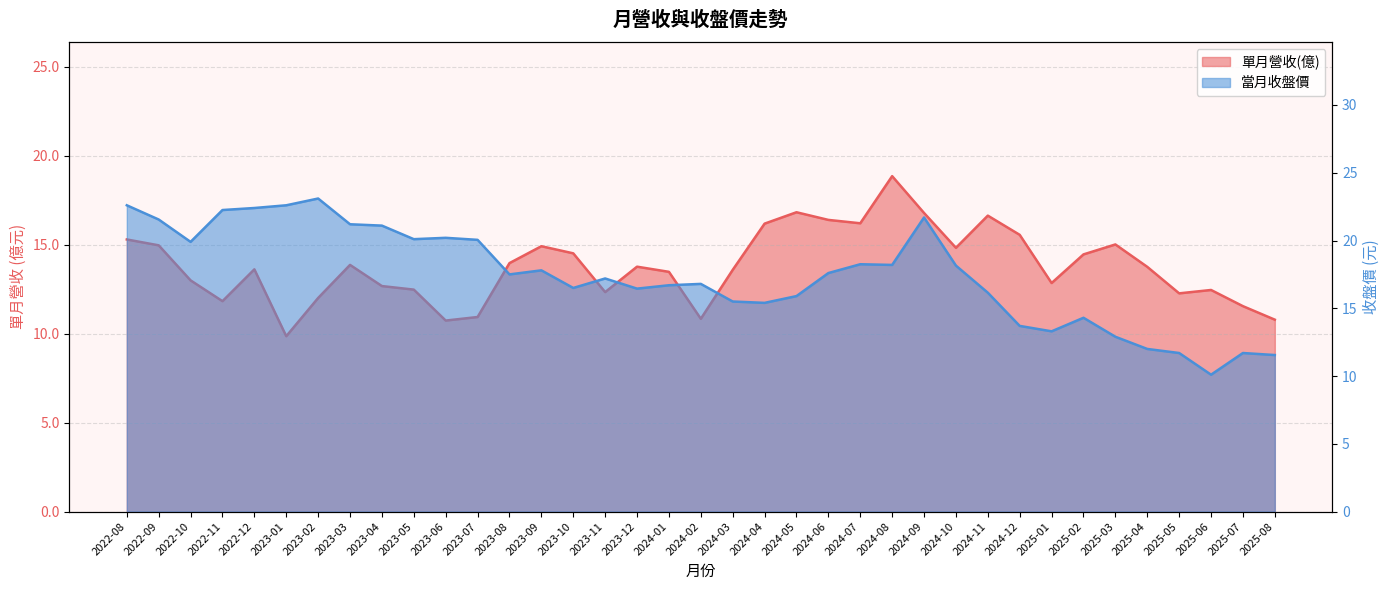

Is it true that 單月營收(億) equals 5.0 at 2023-07?

False